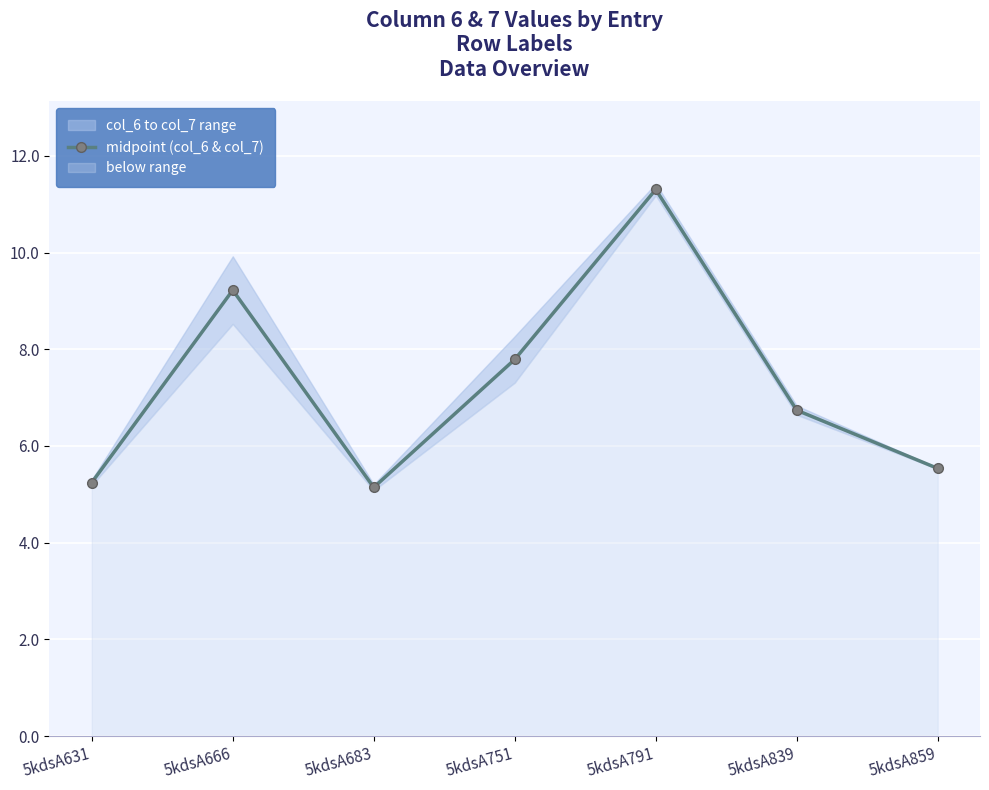

How many data points does each series have?

7